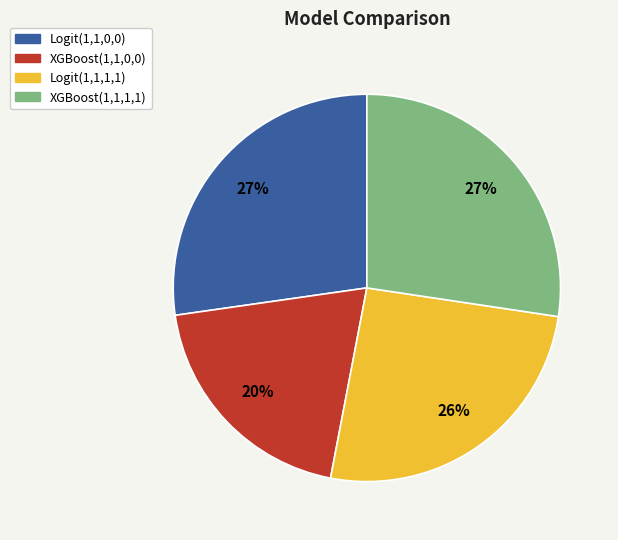

Which has a higher value, XGBoost(1,1,1,1) or XGBoost(1,1,0,0)?

XGBoost(1,1,1,1)